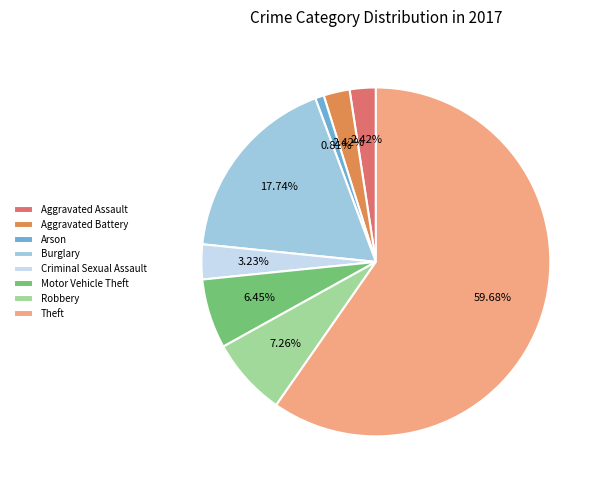

To the nearest percent, what is the difference between the largest and smallest slice percentages?

59%